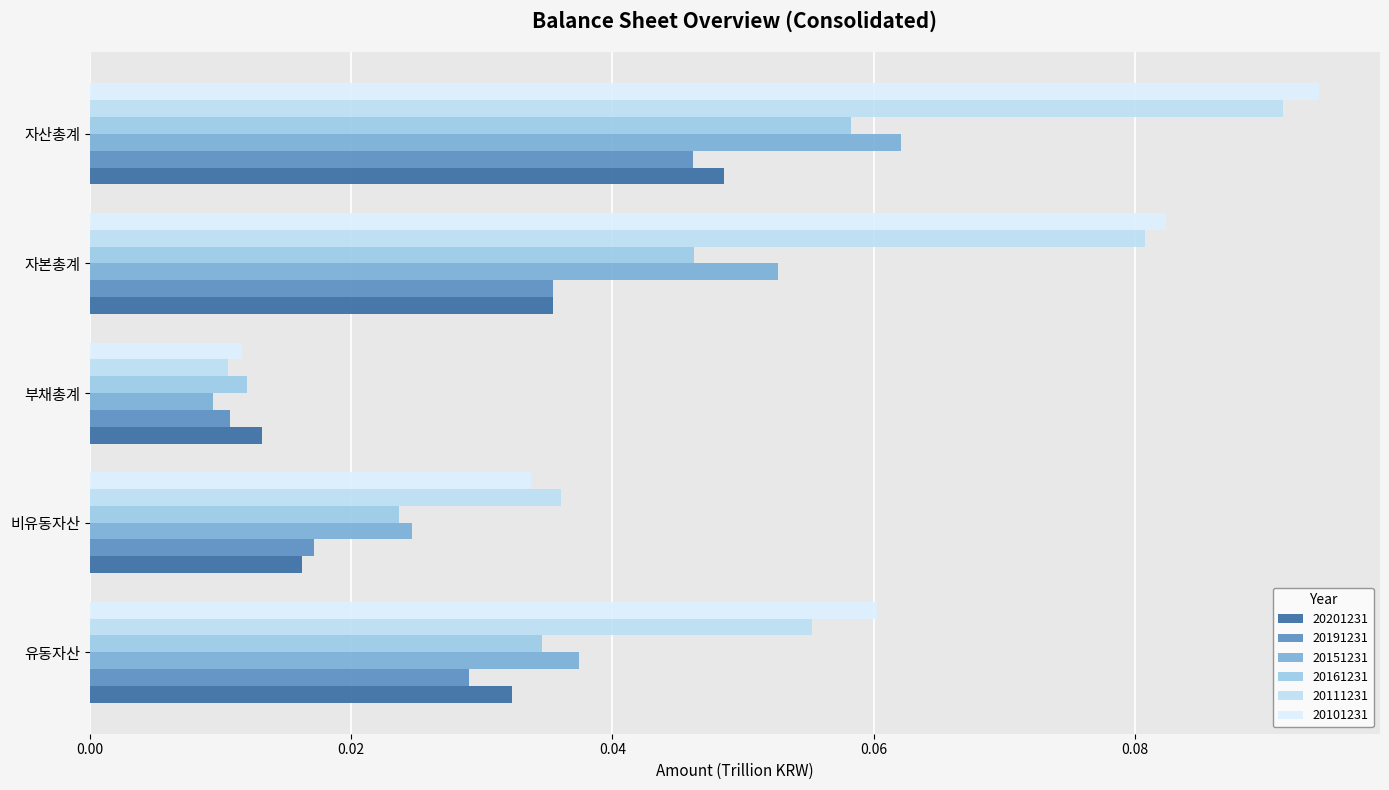

Rank the categories by 20161231 value from lowest to highest.

부채총계, 비유동자산, 유동자산, 자본총계, 자산총계